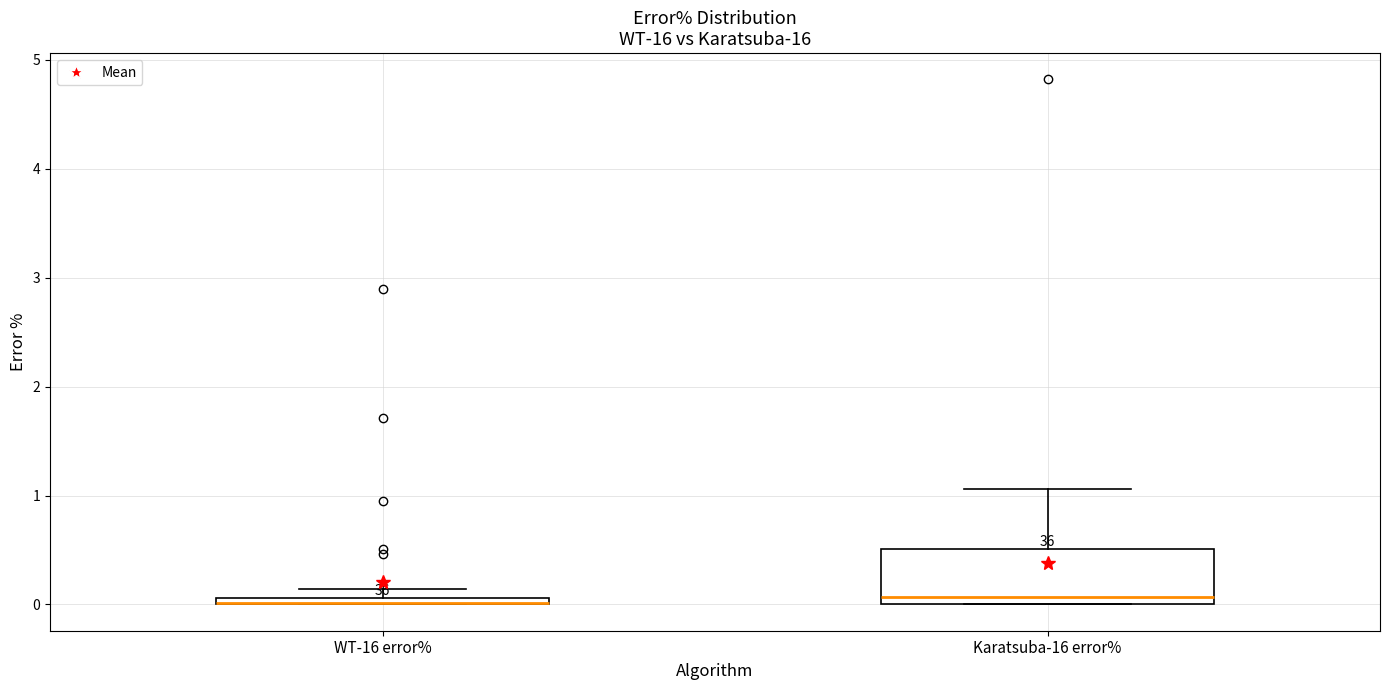

Comparing the boxes themselves (not the whiskers), which one is the tallest?

Karatsuba-16 error%